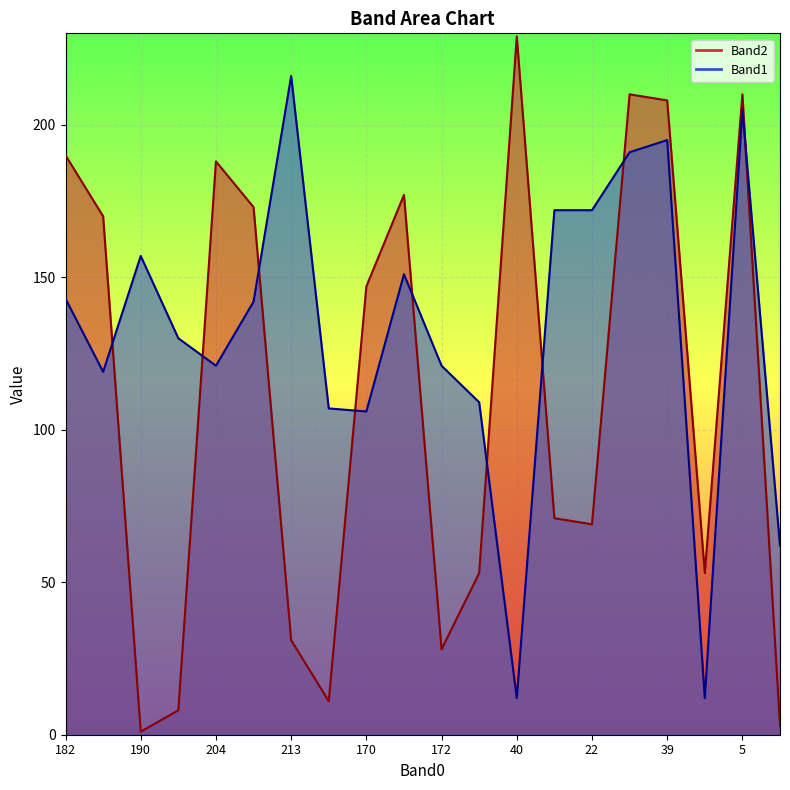

True or false: Band1 has more than 1 points higher than both neighbors.

True